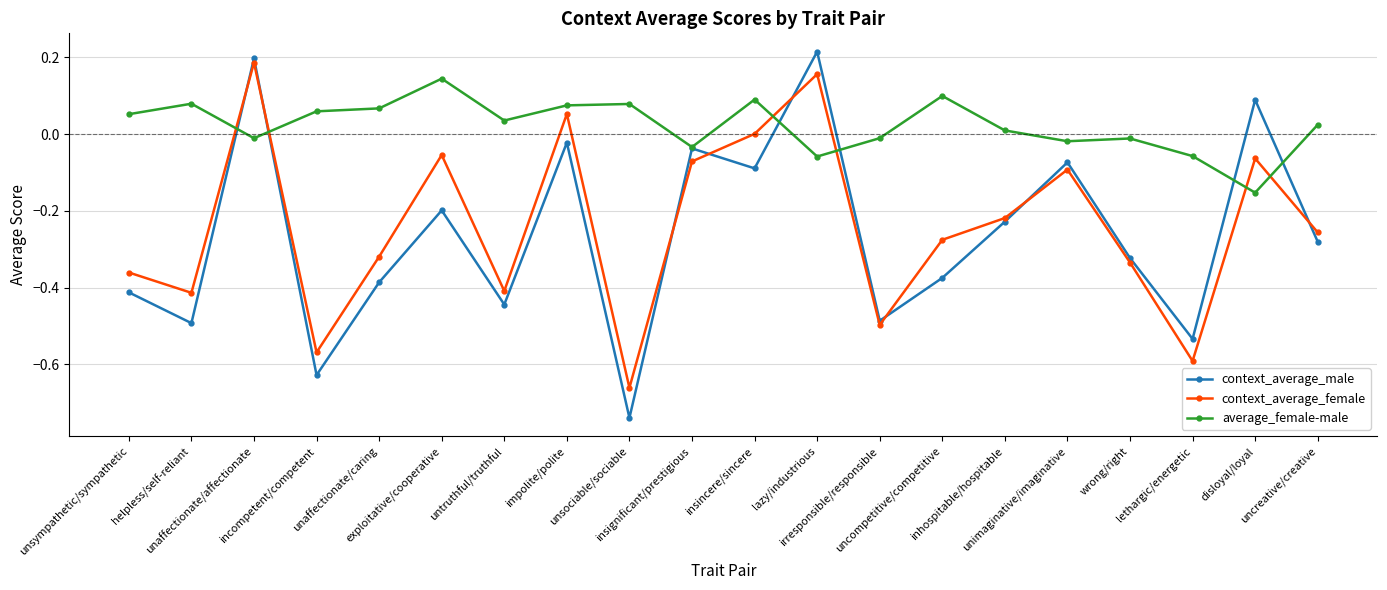

In context_average_male, how many points are higher than both neighbors (excluding endpoints)?

7